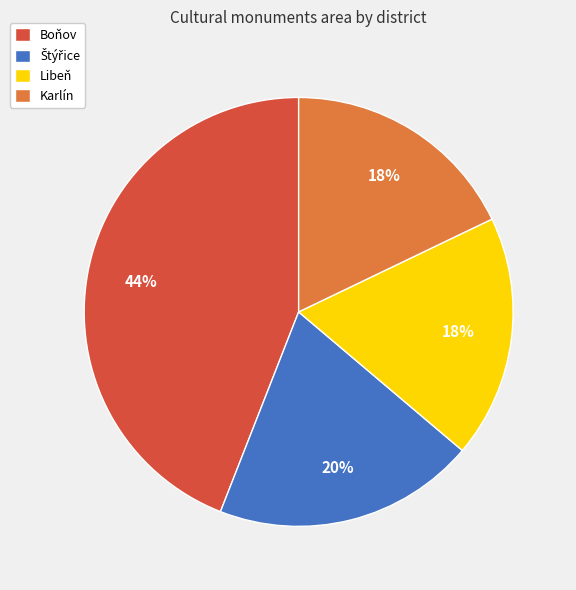

To the nearest percent, what portion does Boňov represent?

44%